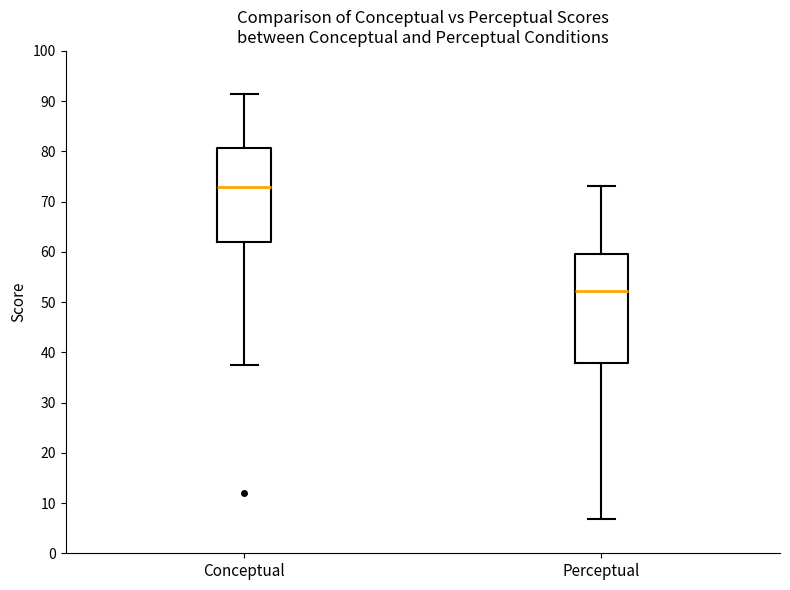

Where does the upper whisker of the box for Conceptual end on the y-axis? The values are not printed on the chart, so give them approximately, as read against the axis.

91